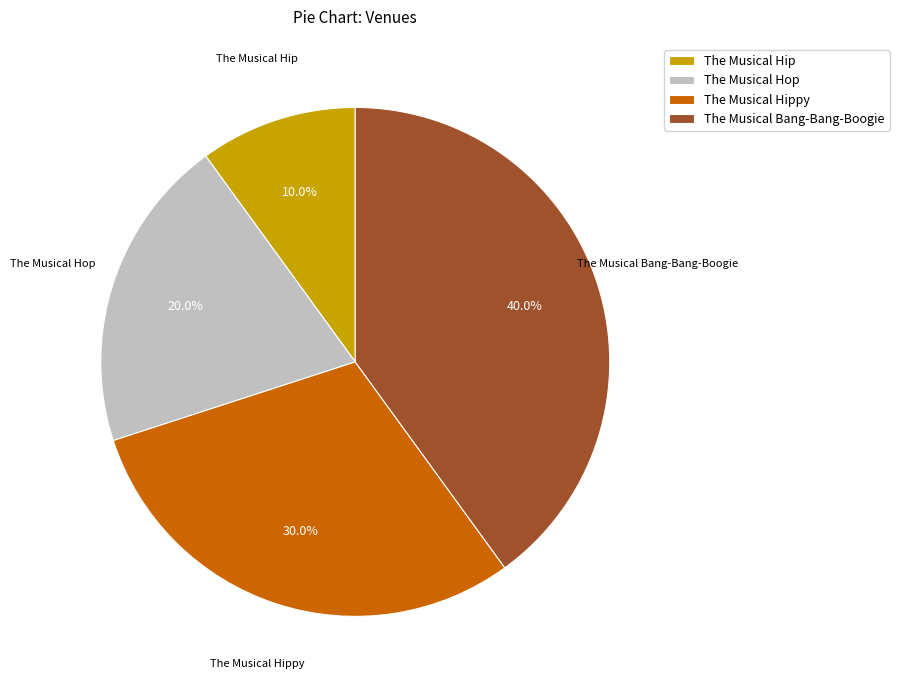

Is The Musical Hop the majority of the pie?

No